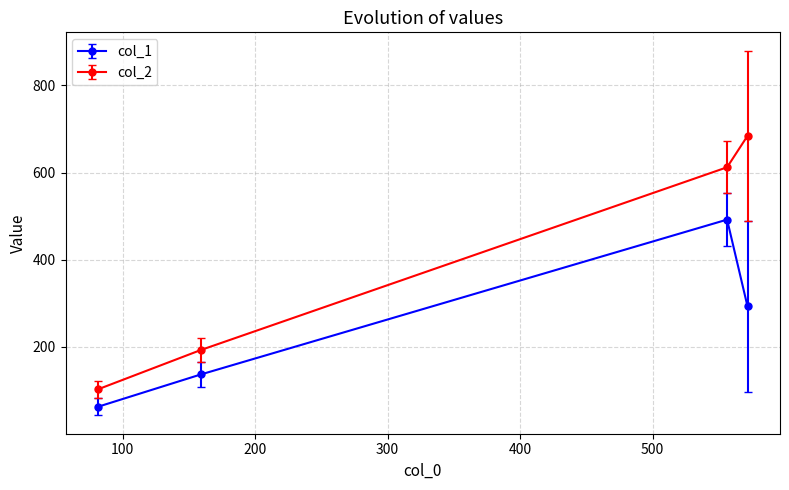

True or false: col_2 and col_1 intersect in this chart.

False